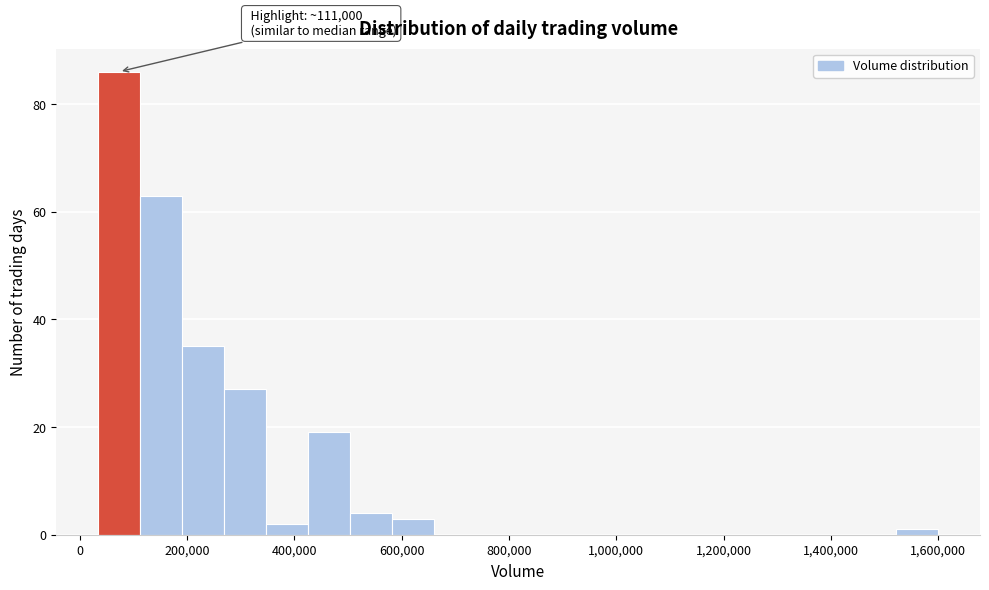

Read against the x-axis, roughly where is the centre of the tallest bar?

80000